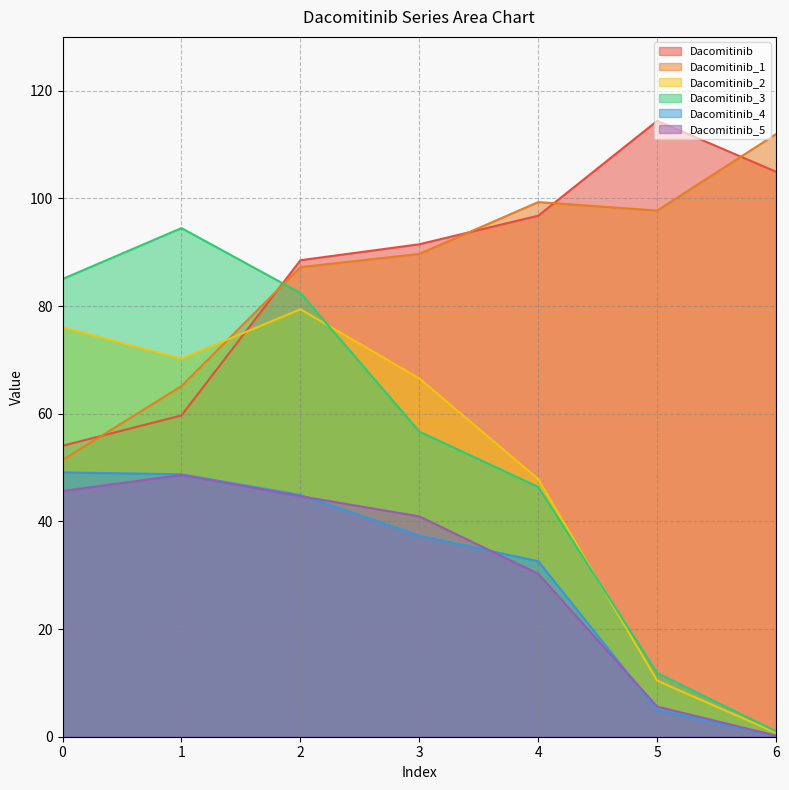

Where is the first local maximum for Dacomitinib?

5